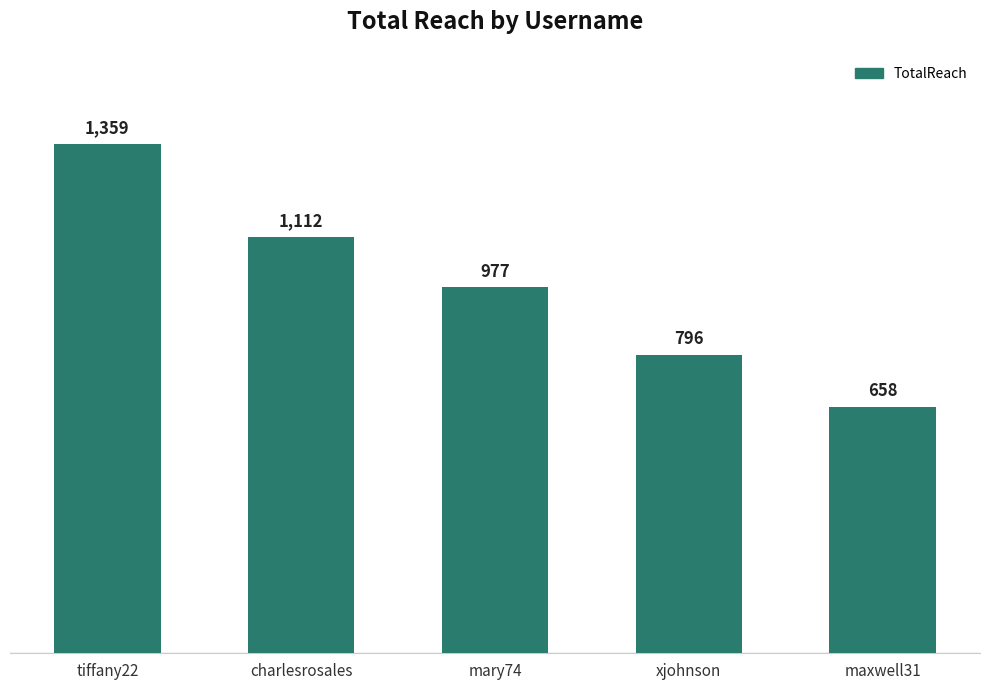

Reading right to left, transcribe all the data shown in this chart.

658	796	977	1112	1359